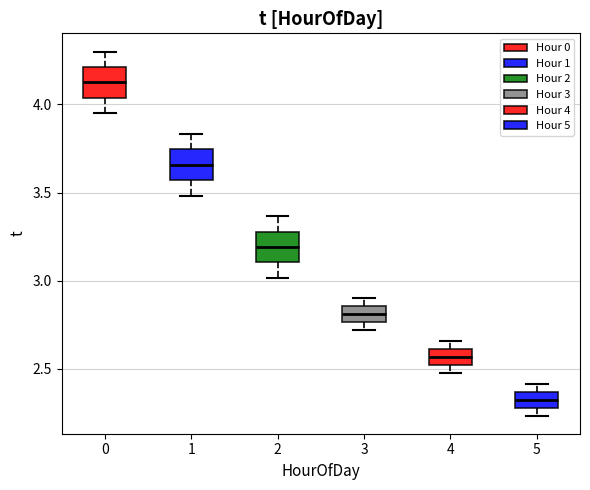

Where is the upper edge of the box at x = 4 on the y-axis? The values are not printed on the chart, so give them approximately, as read against the axis.

2.60